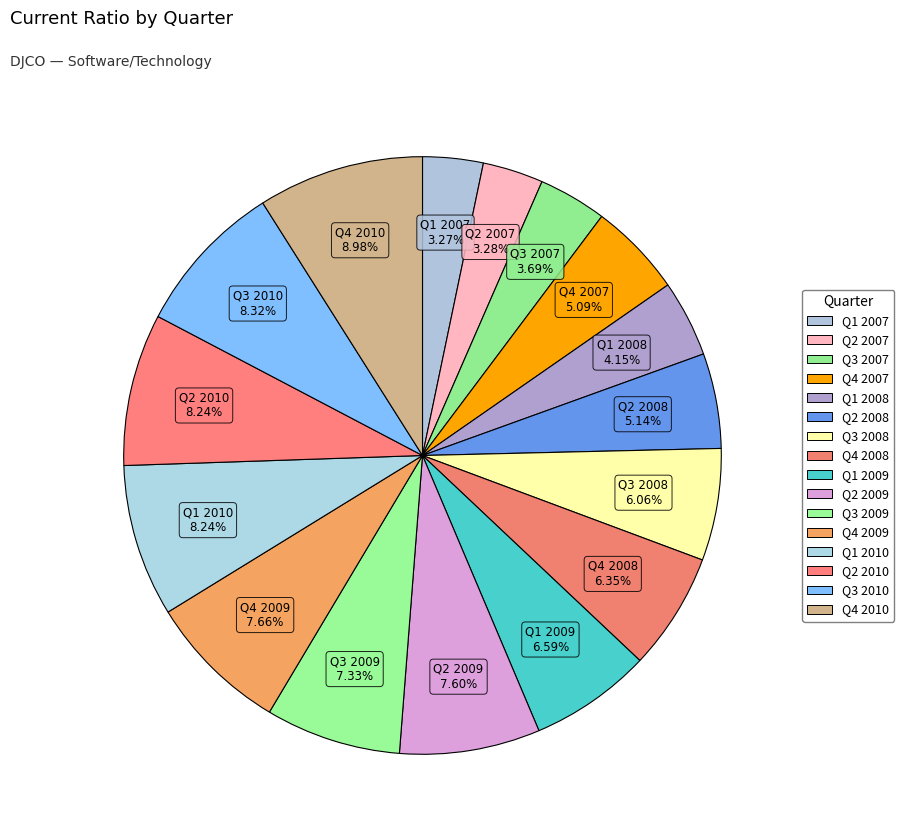

Which category has the smallest portion of the pie?

Q1 2007